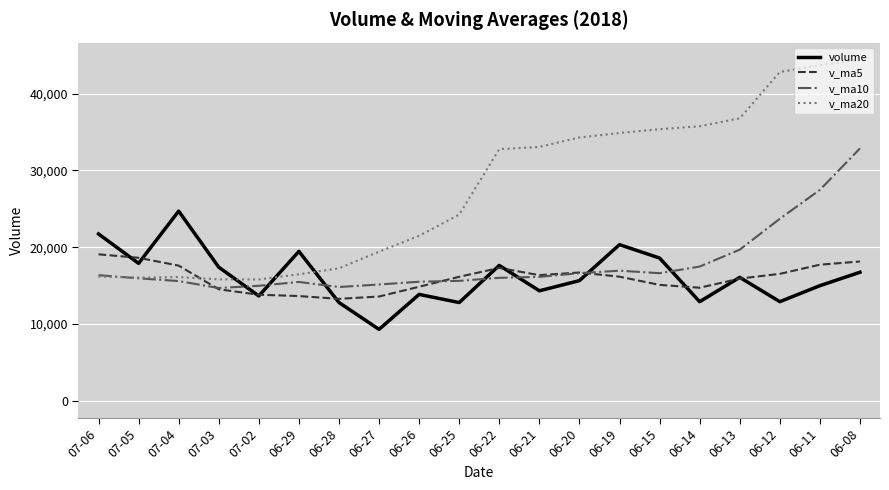

Count the number of categories in the chart.

20